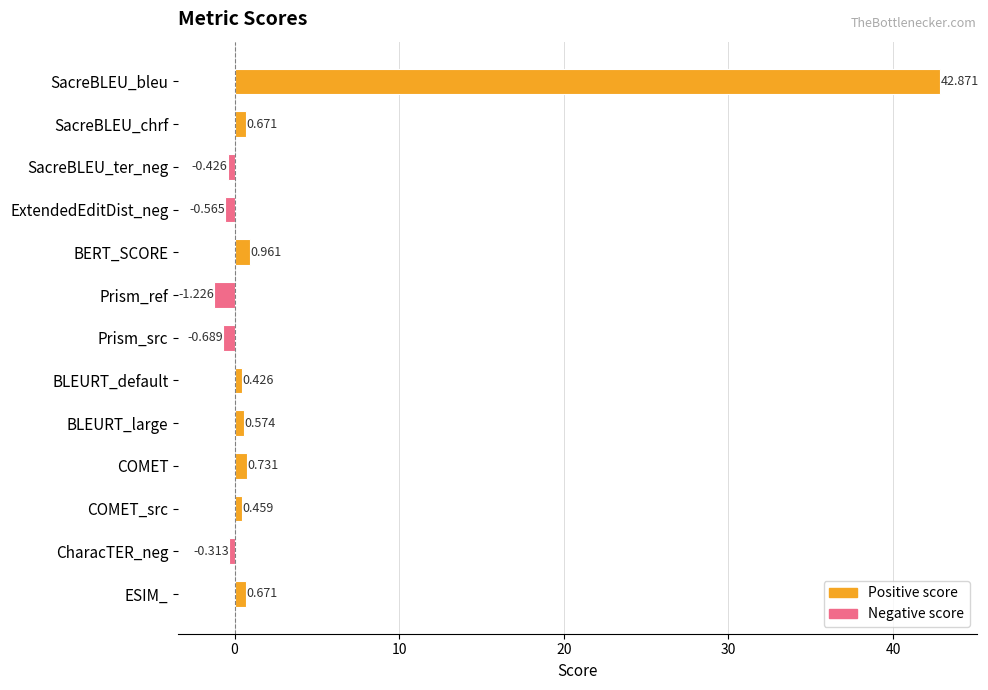

What is the label of the 11th bar from the bottom?

SacreBLEU_ter_neg